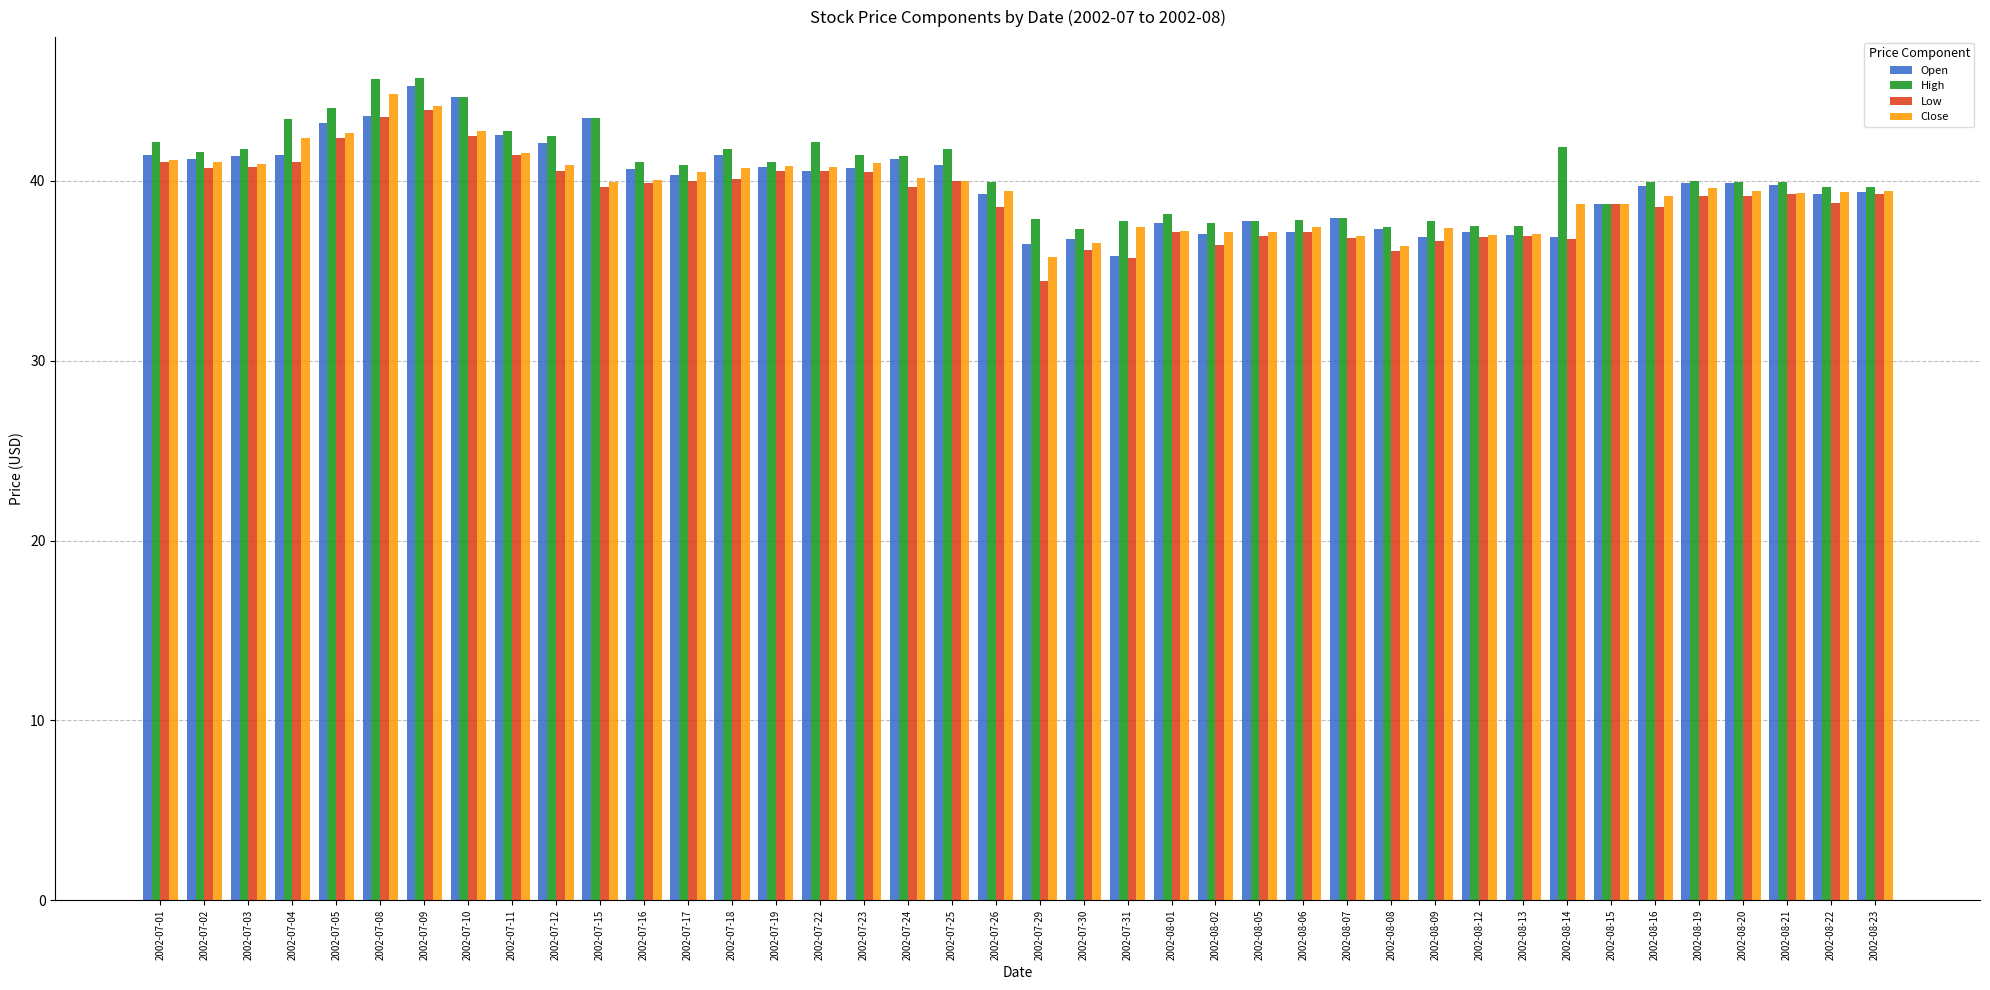

At which category does the chart reach its minimum across all series?

2002-07-29